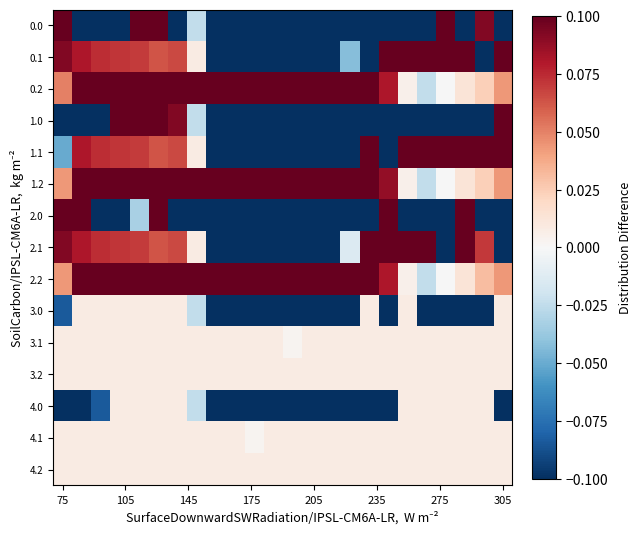

What is the greatest value displayed?

0.1